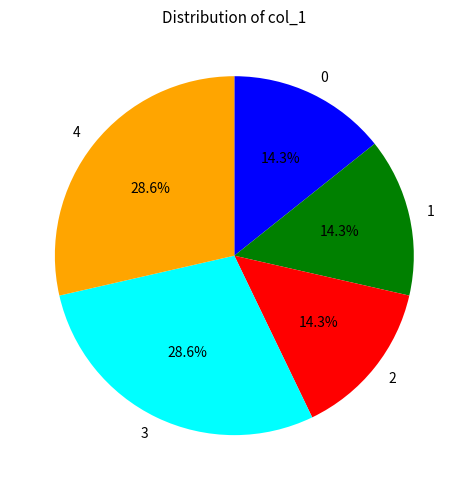

Do 4 and 0 together represent more than half of the pie?

No